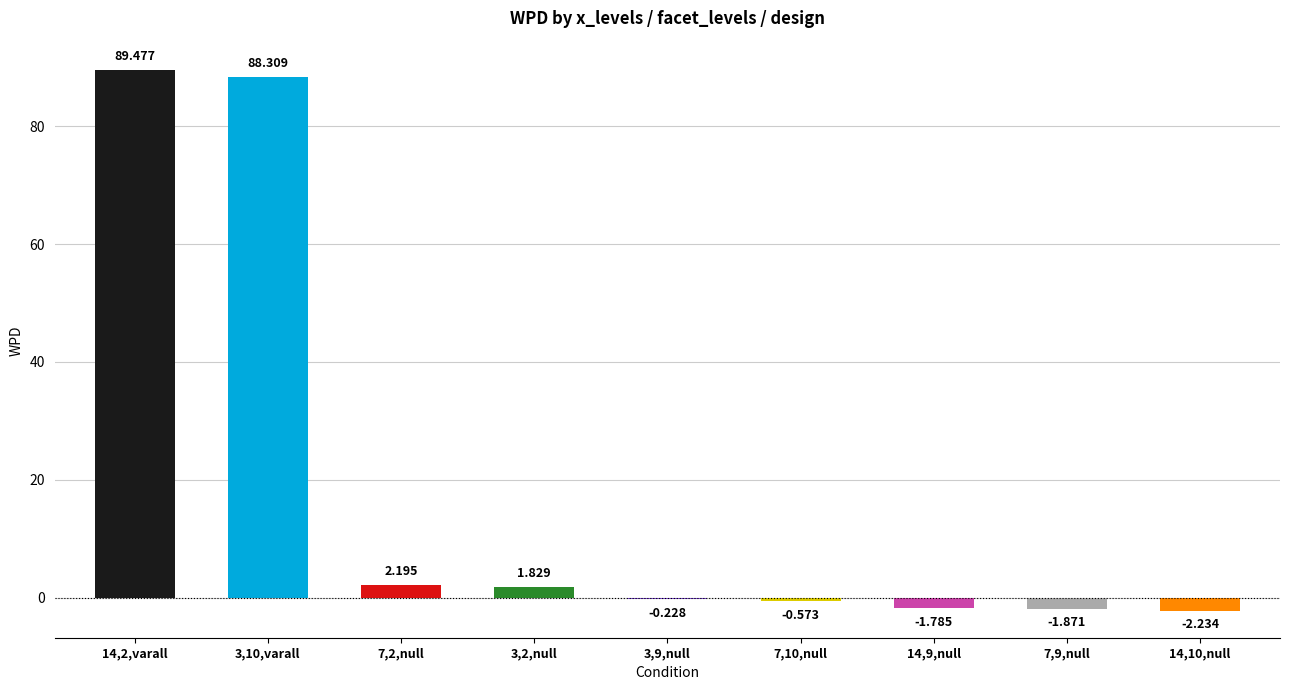

At which category does the chart reach its minimum across all series?

14,10,null